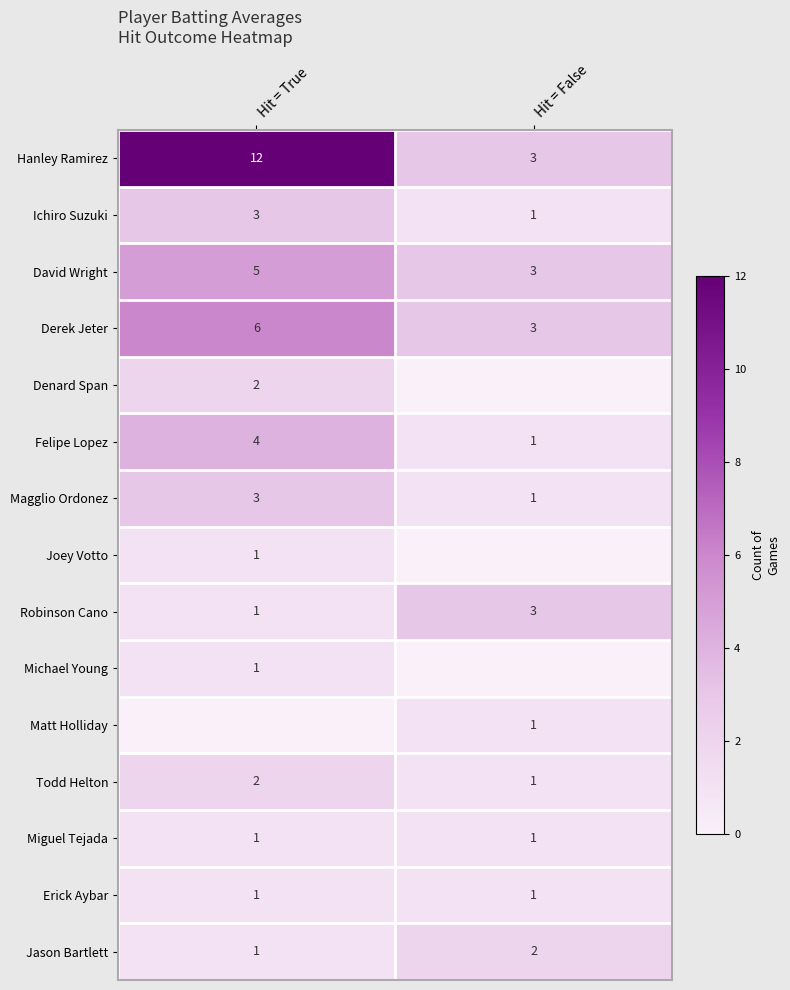

What is the approximate value of Hanley Ramirez at Hit = False?

3